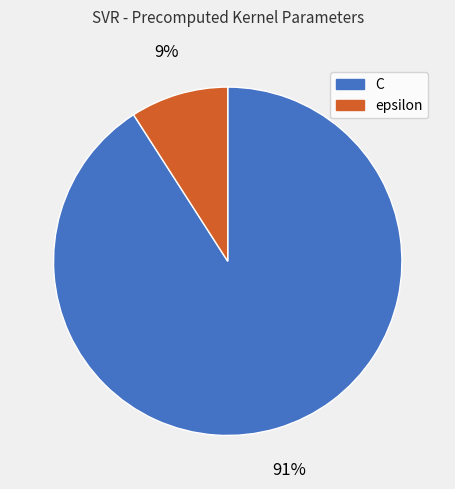

How many slices are in this pie chart?

2